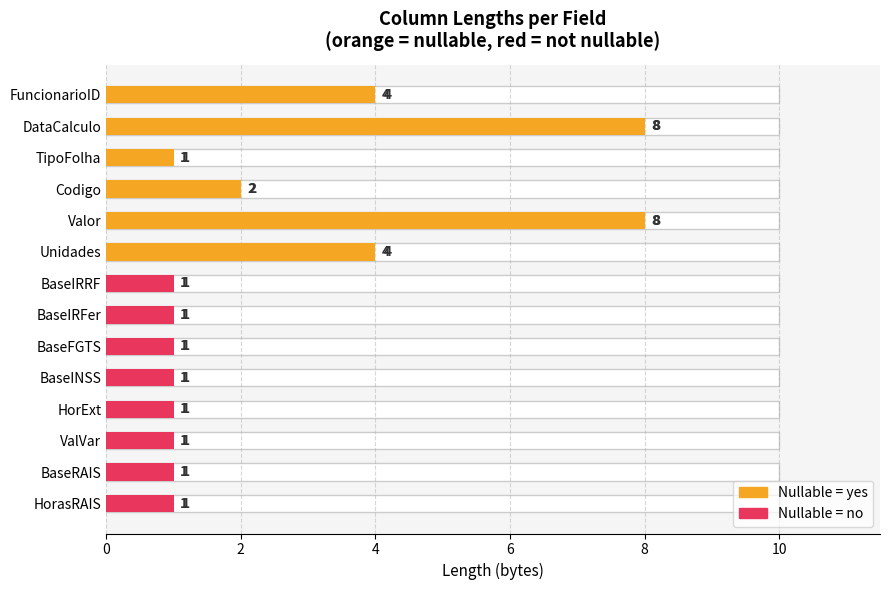

Count the number of categories in the chart.

14